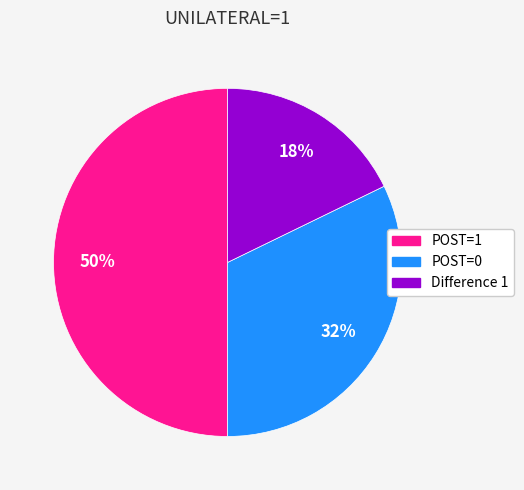

Count the number of slices in the pie.

3